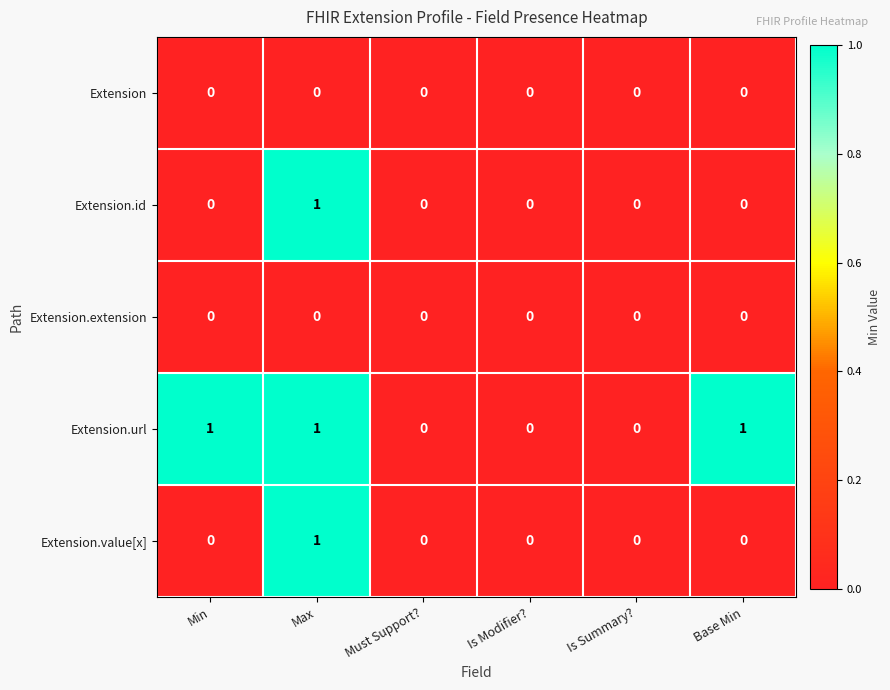

Reading left to right, extract all data points from this chart.

Extension: 0	0	0	0	0	0
Extension.id: 0	1	0	0	0	0
Extension.extension: 0	0	0	0	0	0
Extension.url: 1	1	0	0	0	1
Extension.value[x]: 0	1	0	0	0	0